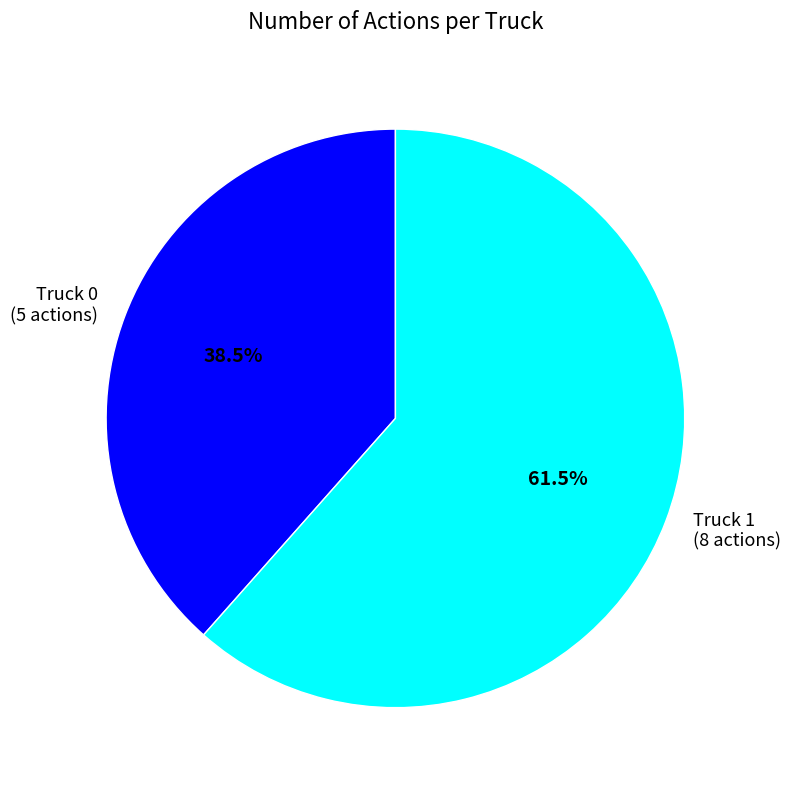

Which category has the biggest portion of the pie?

Truck 1